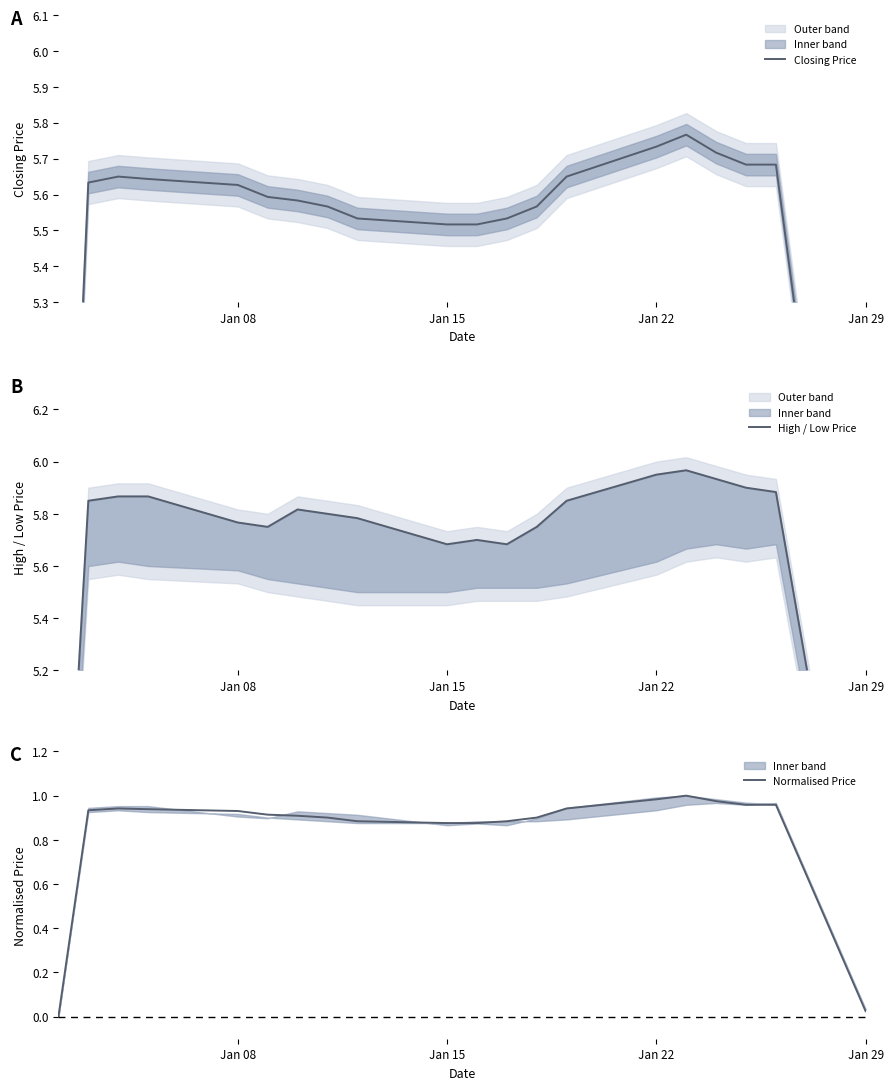

Which series has the largest total across all categories?

High / Low Price